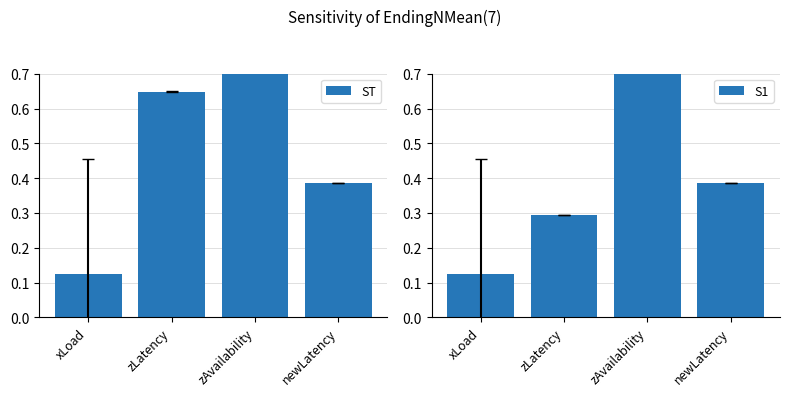

What is the spread (max minus min) of values at zAvailability?

0.1